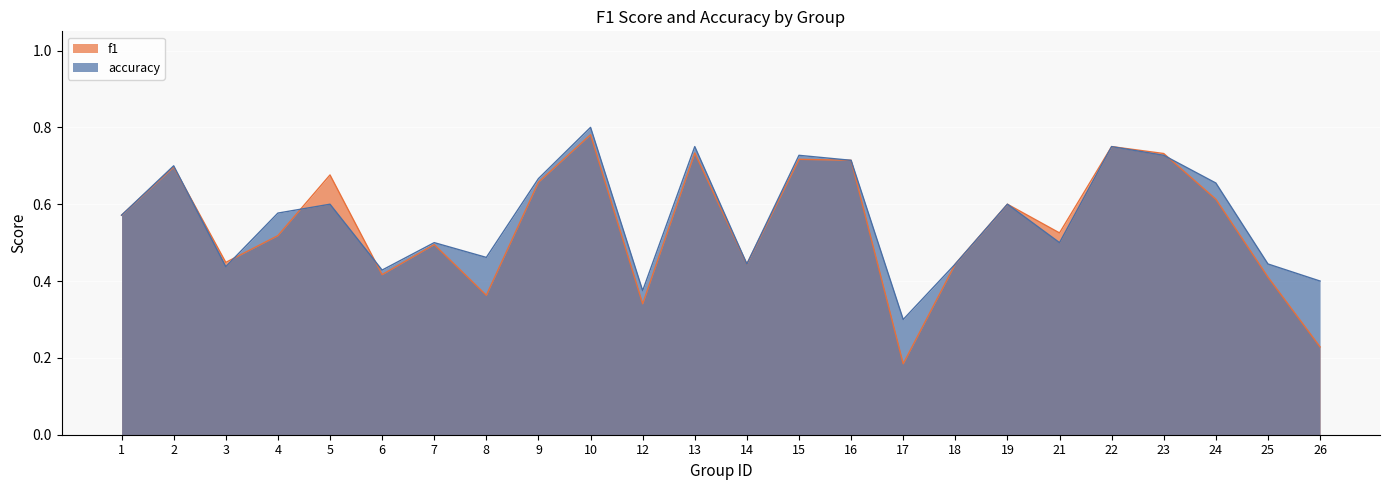

At which label does f1 reach its peak?

10